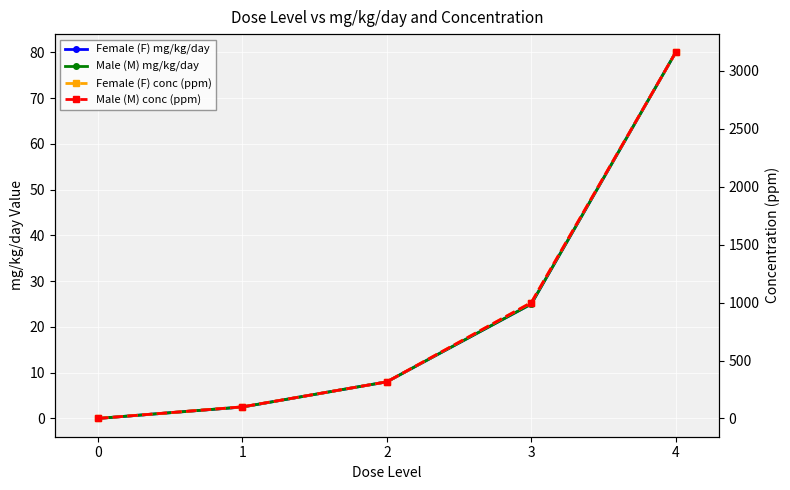

Reading left to right, extract all data points from this chart.

Female (F) mg/kg/day: 0=0.0	1=2.5	2=8.0	3=25.0	4=80.0
Male (M) mg/kg/day: 0=0.0	1=2.5	2=8.0	3=25.0	4=80.0
Female (F) conc (ppm): 0=0.0	1=100.0	2=316.0	3=1000.0	4=3160.0
Male (M) conc (ppm): 0=0.0	1=100.0	2=316.0	3=1000.0	4=3160.0